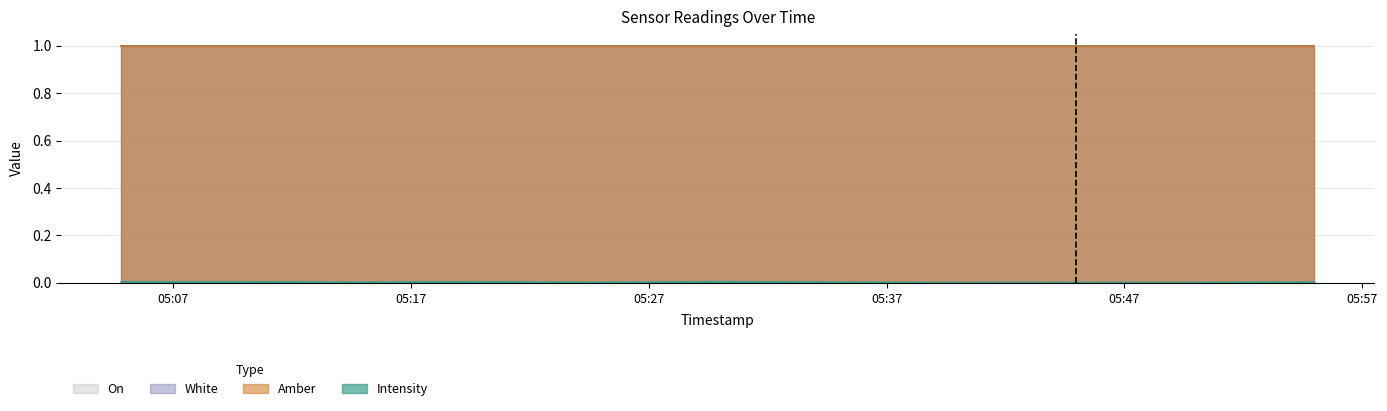

Where is Intensity nearest to the value 0?

1698644396